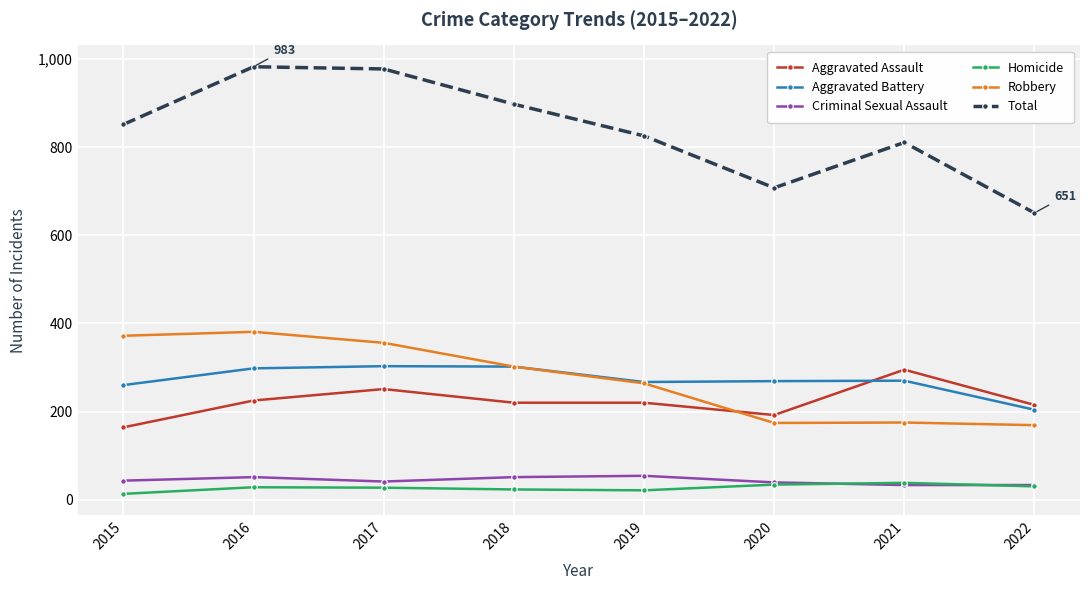

In Total, how many points are higher than both neighbors (excluding endpoints)?

2